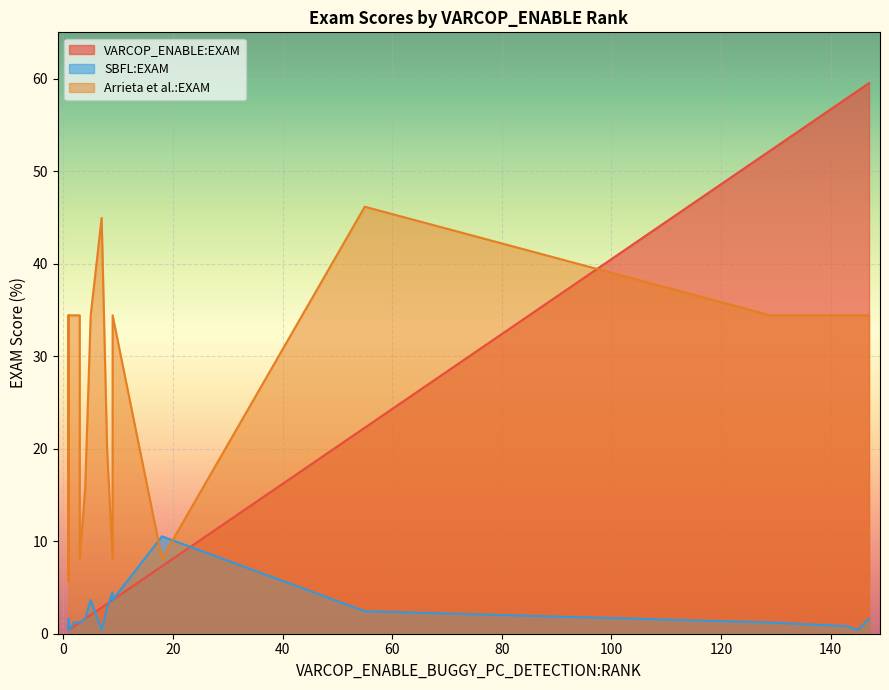

At how many categories does at least one series exceed 42?

6